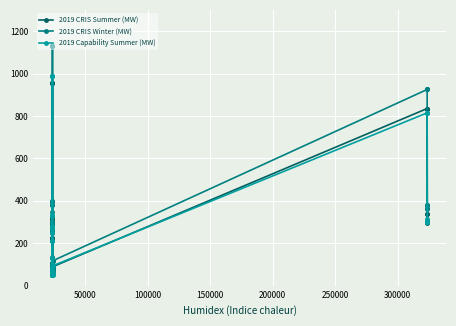

In 2019 Capability Summer (MW), how many points are higher than both neighbors (excluding endpoints)?

5